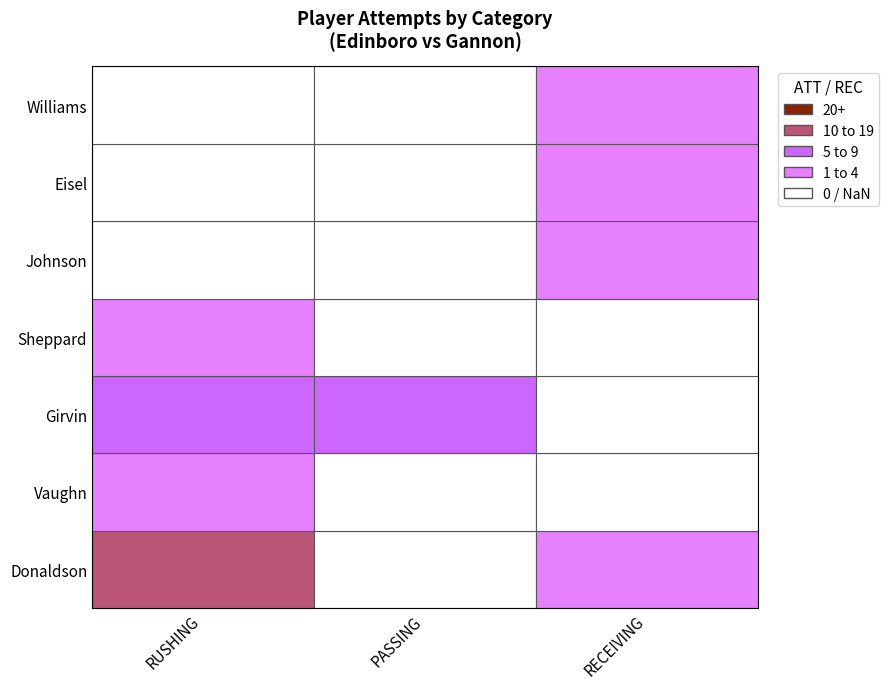

What is the difference between the maximum and minimum values in the Eisel series?

1